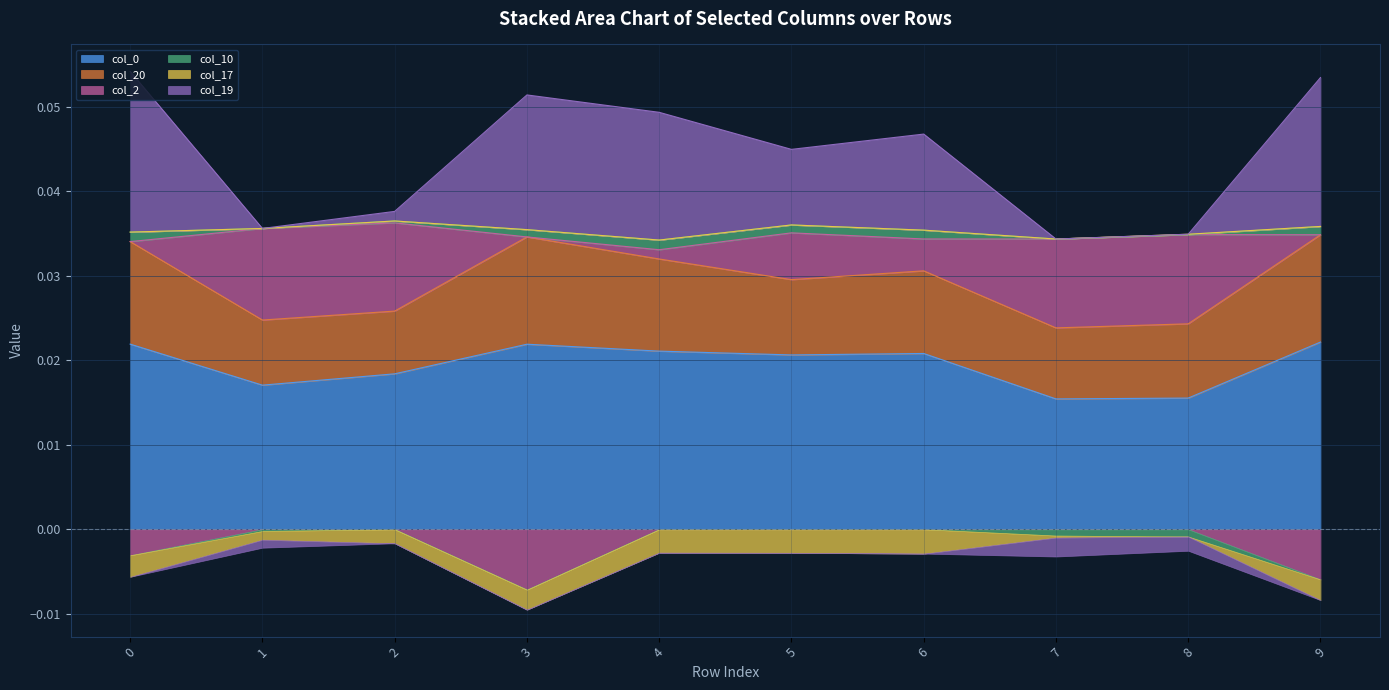

What is the sum of all col_19 values?

0.1